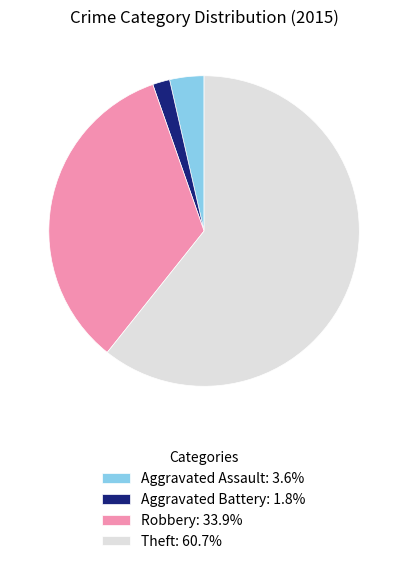

Does Robbery: 33.9% represent more than half of the total?

No